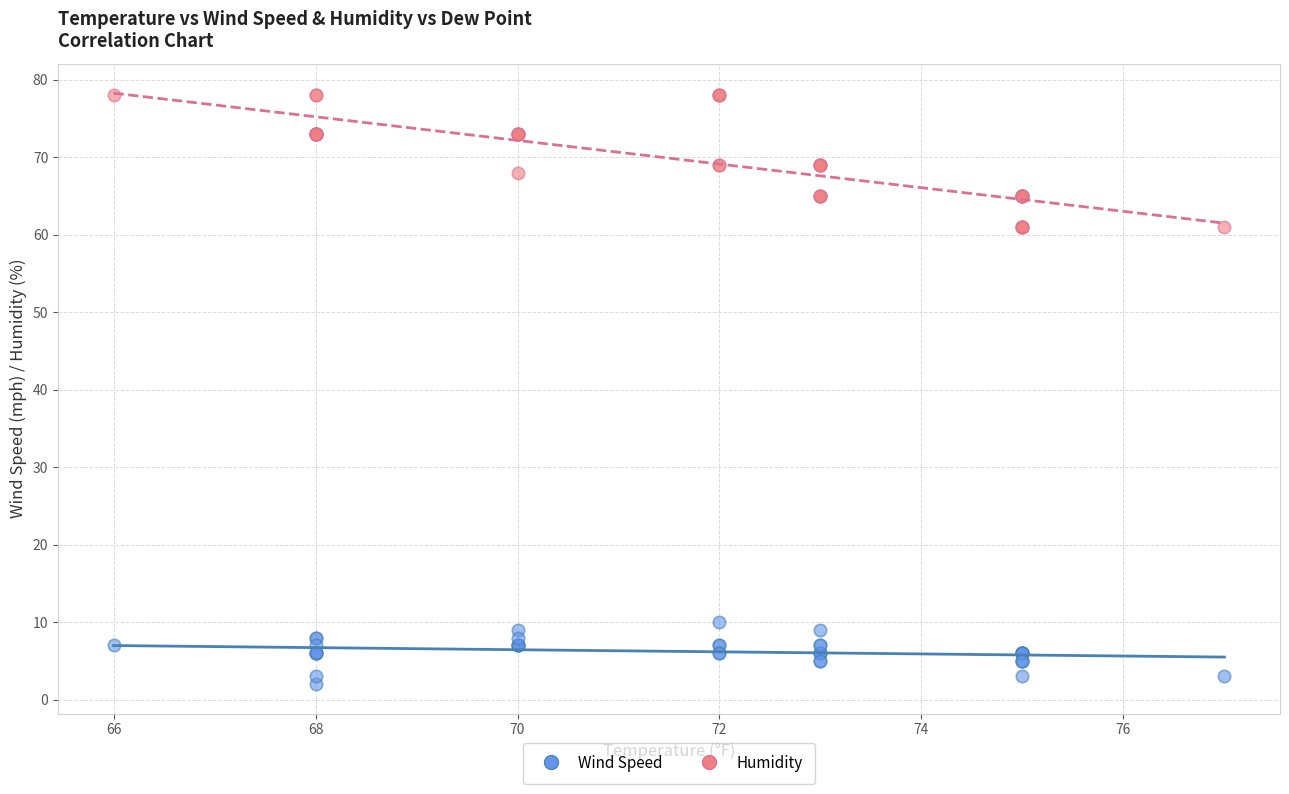

Which series has the largest Y range (max minus min)?

Humidity